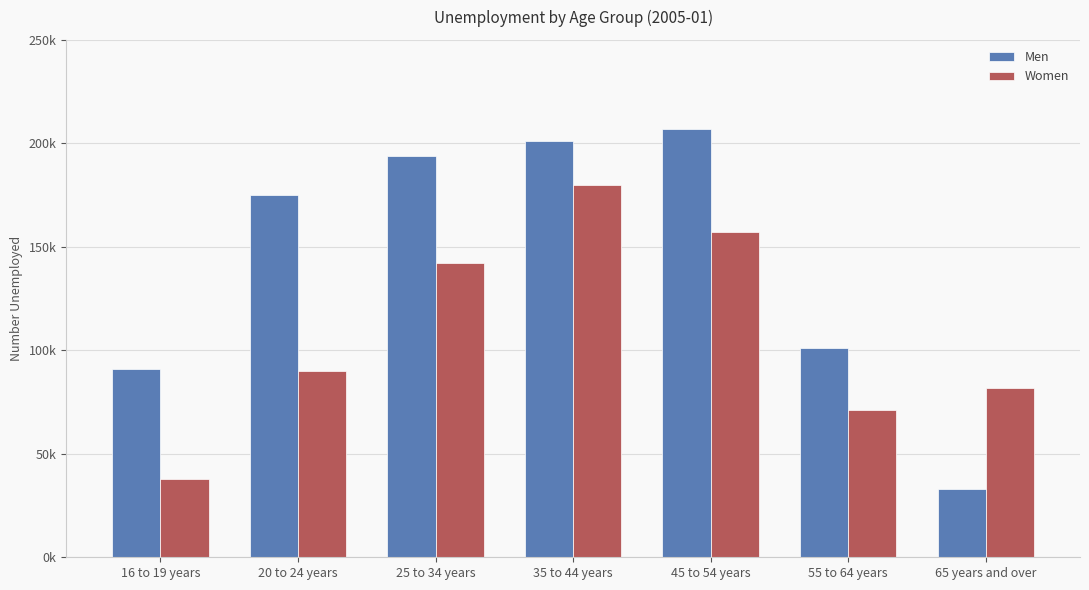

Rank the series by their average value, from lowest to highest.

Women, Men